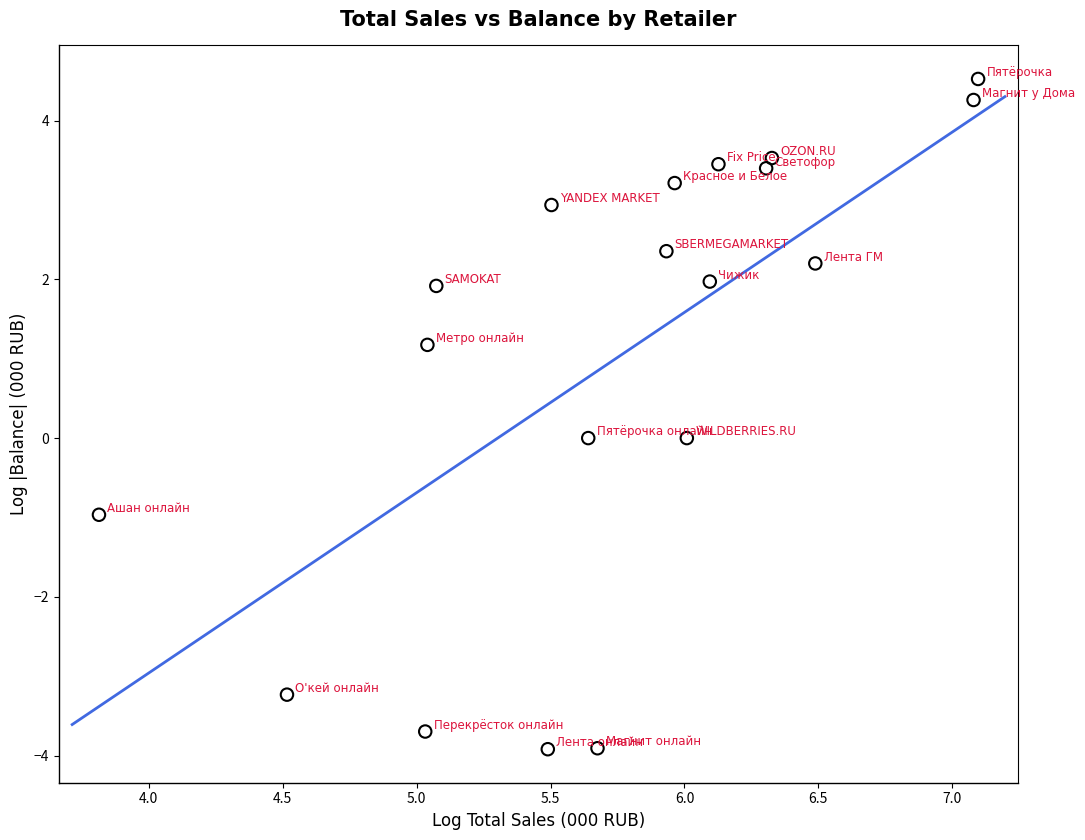

What is the range of X values (max minus min)?

3.3